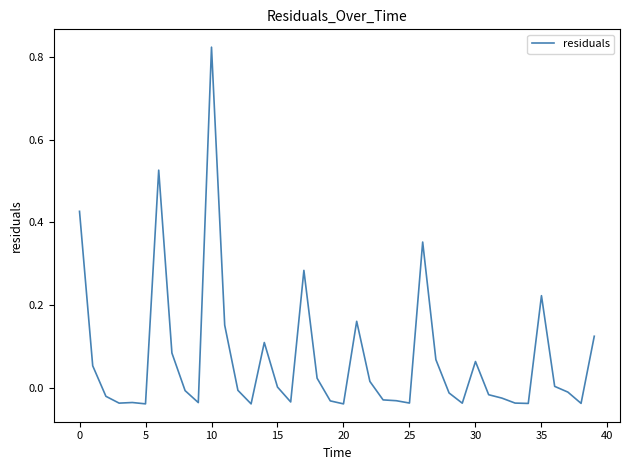

Which label corresponds to the largest value in the chart?

10